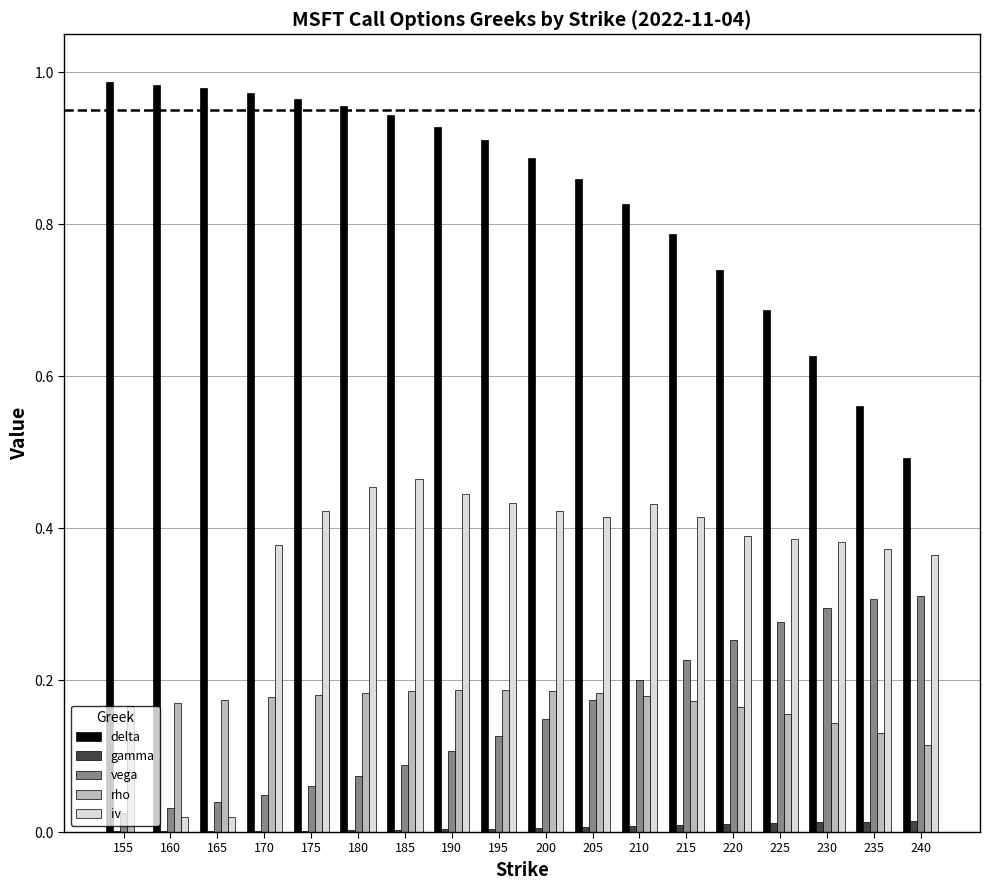

Which series has the largest total across all categories?

delta